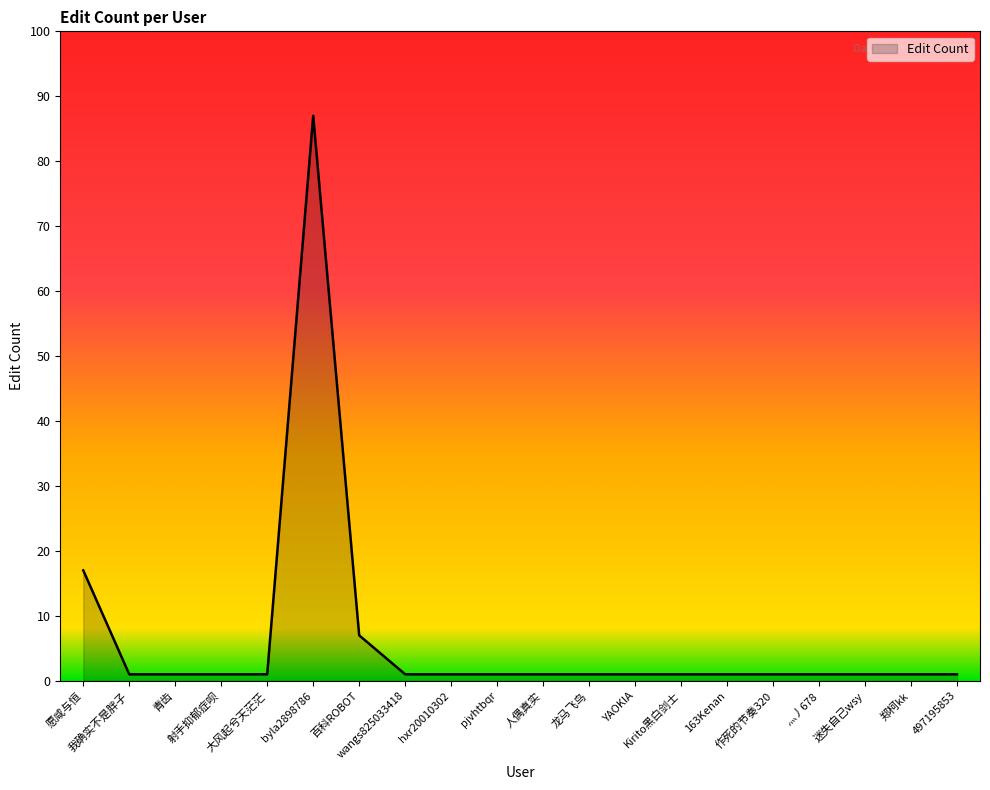

What is the difference between the maximum and minimum values?

86